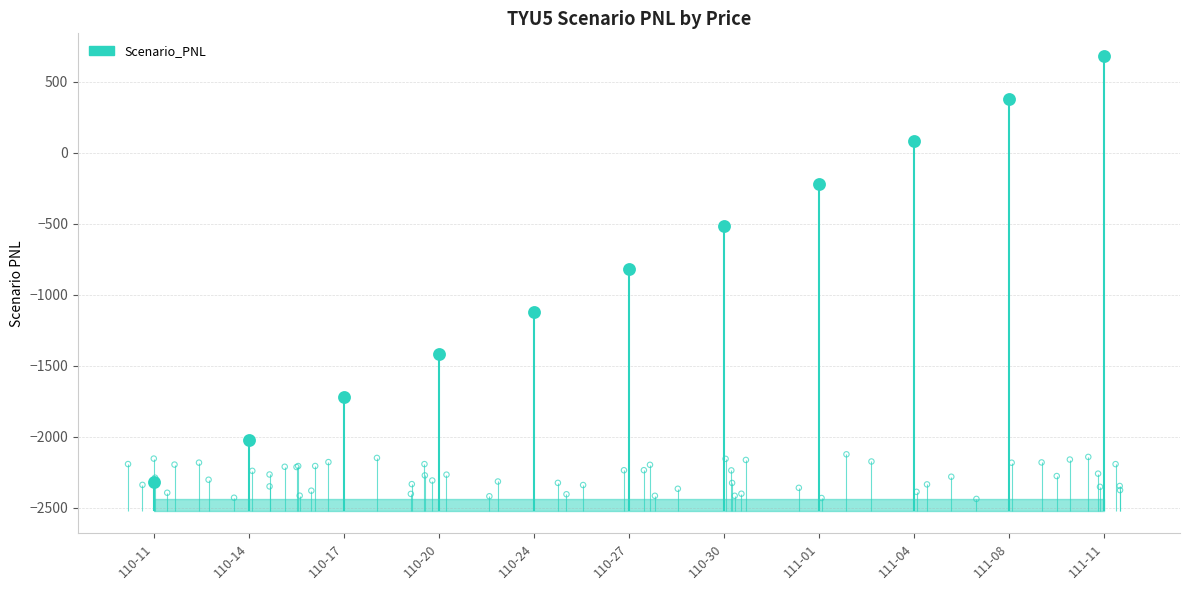

Between 111-04 and 110-20, which is larger?

111-04